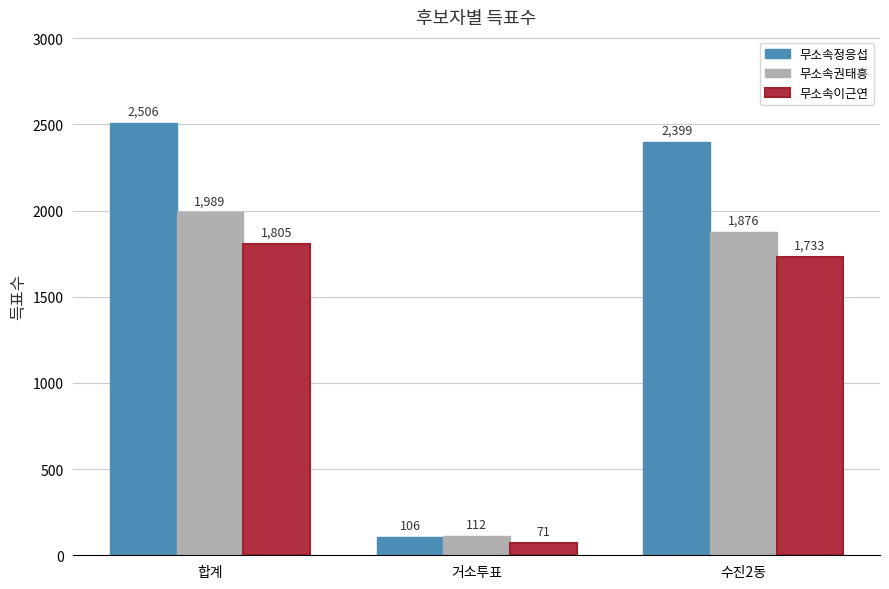

Between 합계 and 수진2동, which series saw the biggest shift?

무소속권태흥